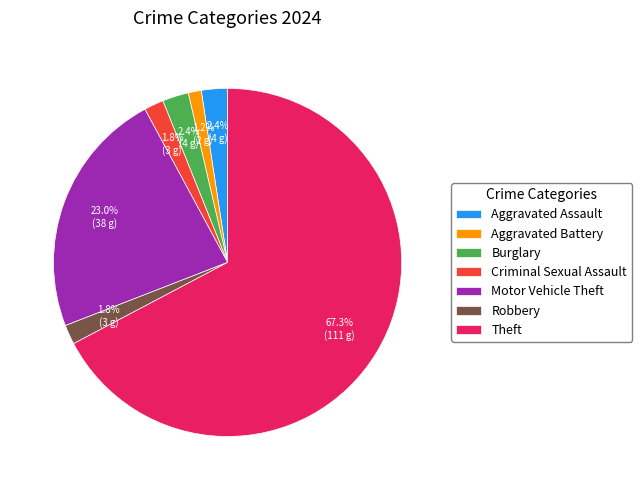

Count the number of slices in the pie.

7